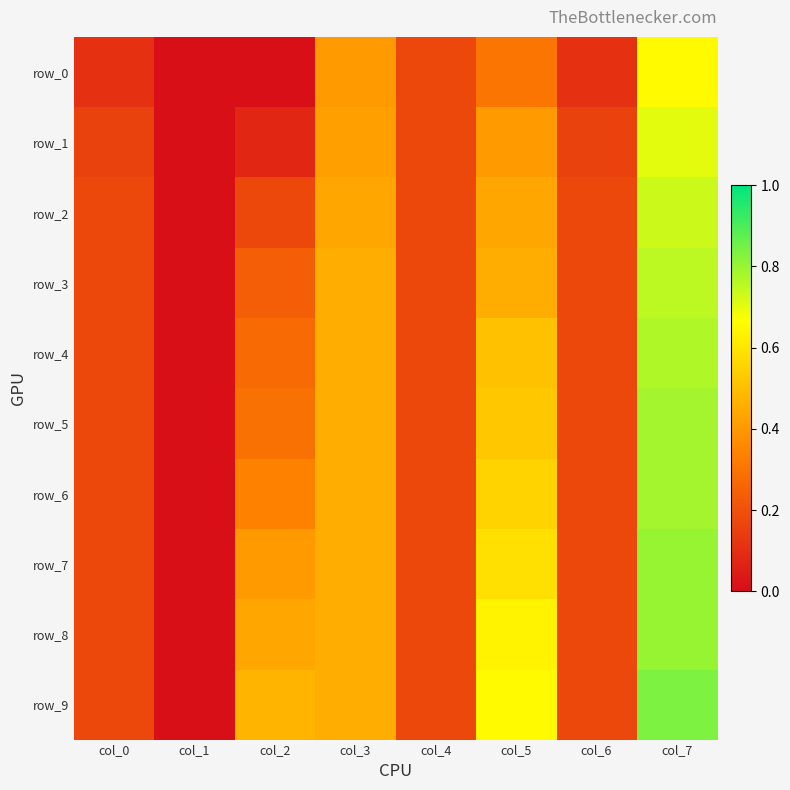

Is it true that row_7 equals 0.6 at col_2?

False